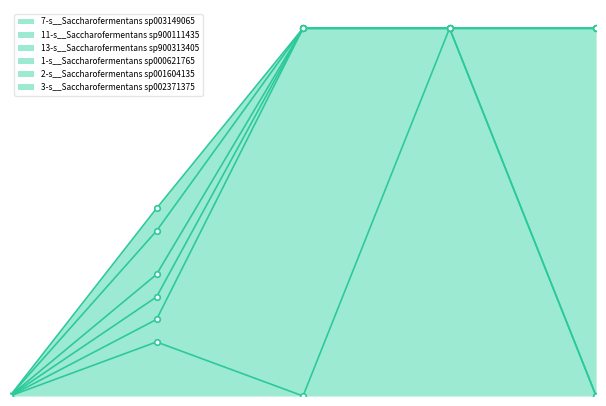

What is the sum of the 13-s__Saccharofermentans sp900313405 values at RUG662.fasta and RUG801.fasta?

1.0